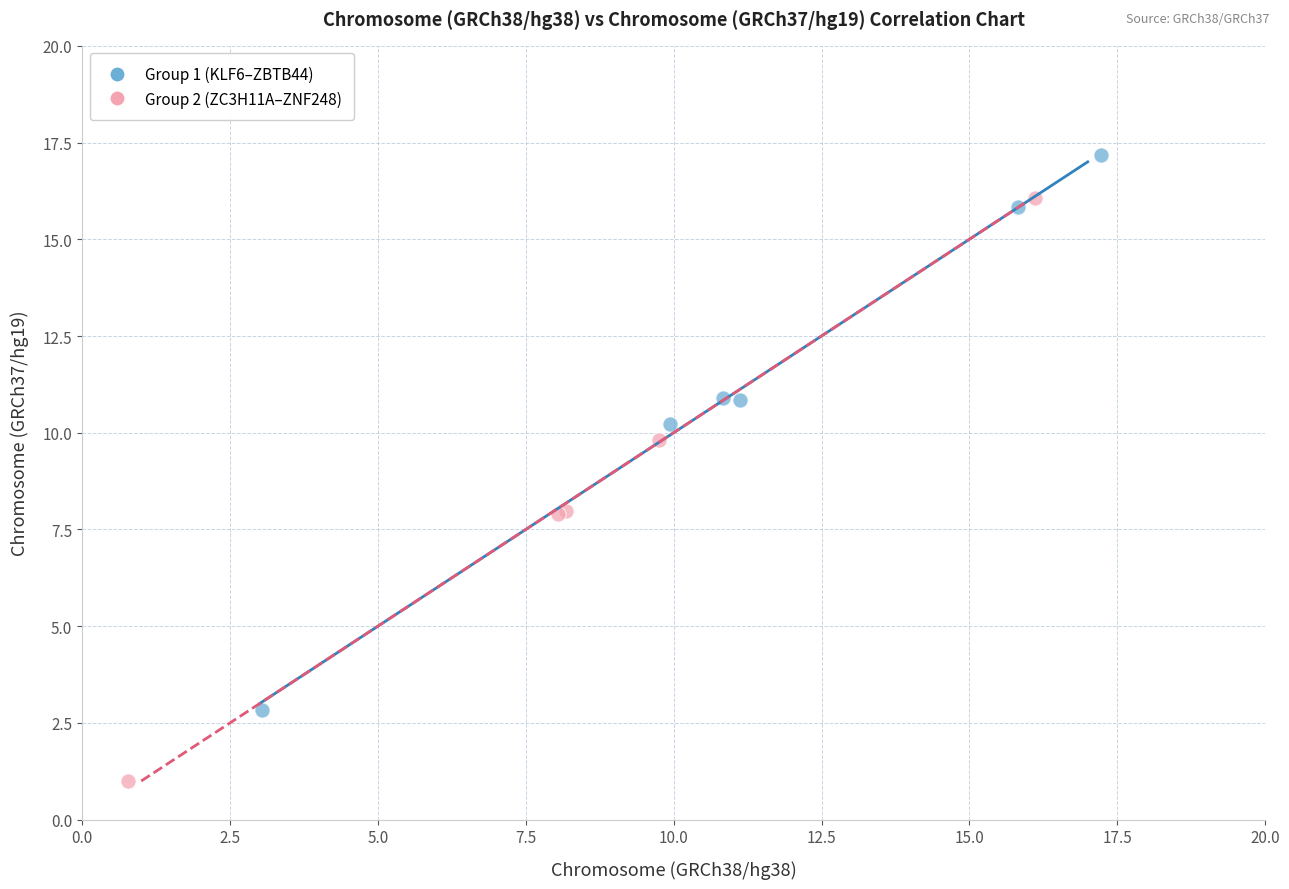

Which series reaches the minimum Y coordinate?

Group 2 (ZC3H11A–ZNF248)